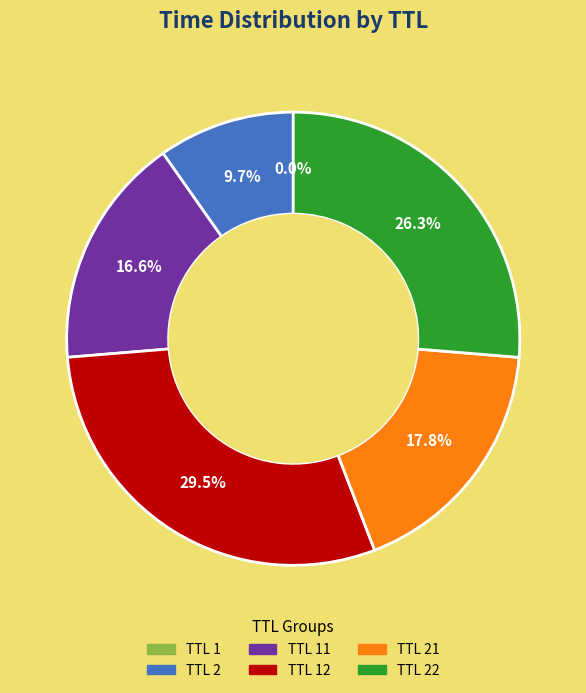

Does any single category account for the majority?

No